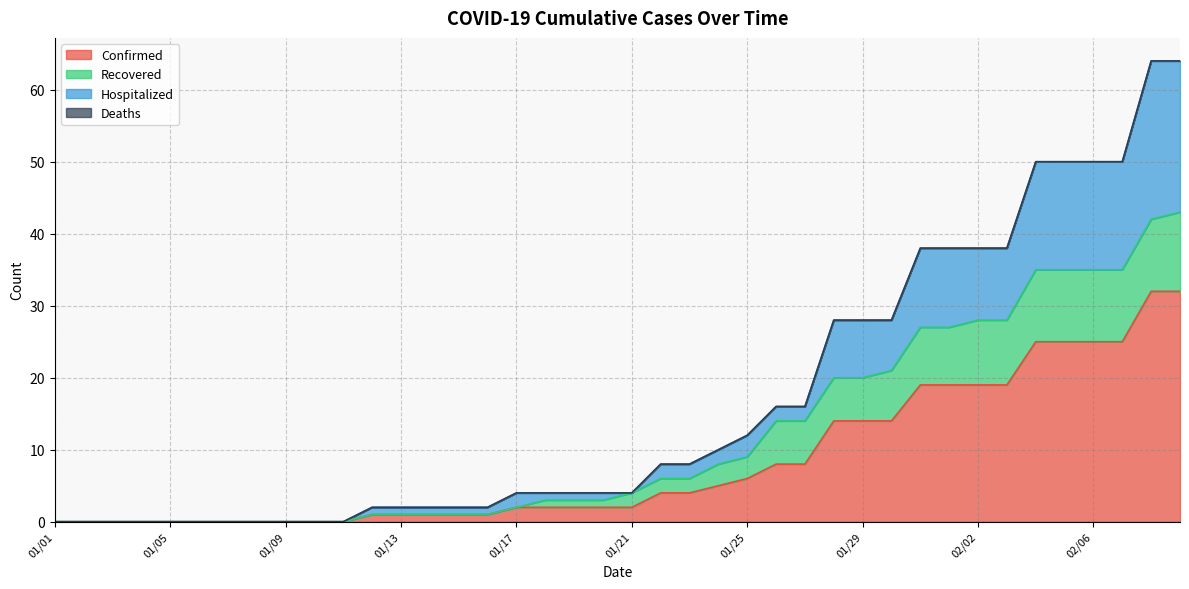

The value of Confirmed at 02/06 is 8. True or false?

False